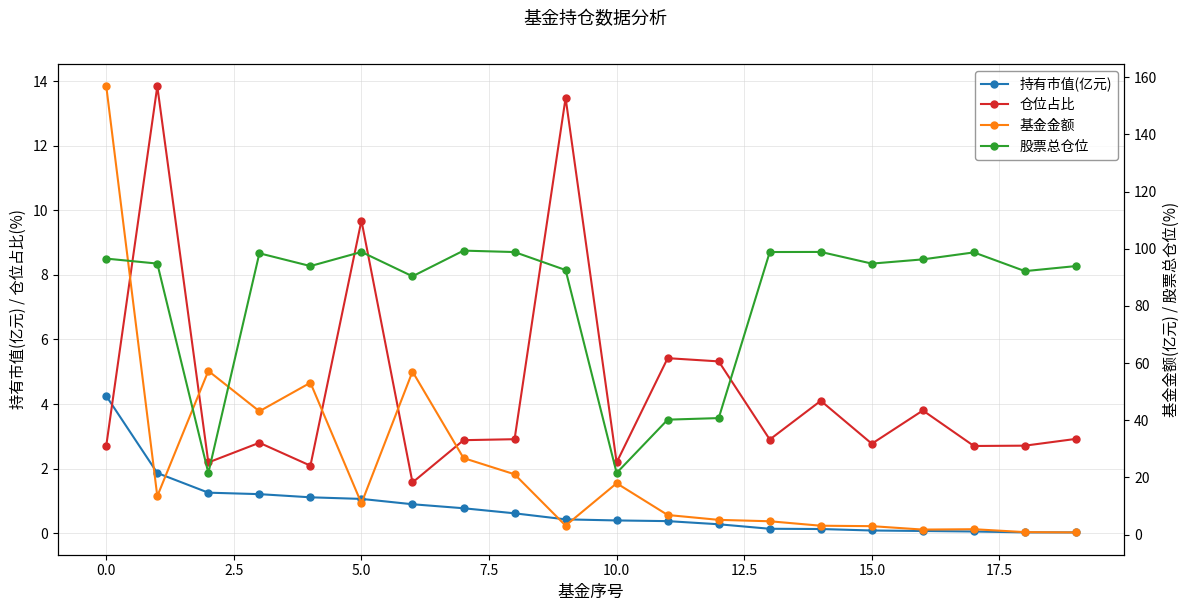

True or false: 仓位占比 and 基金金额 intersect in this chart.

True